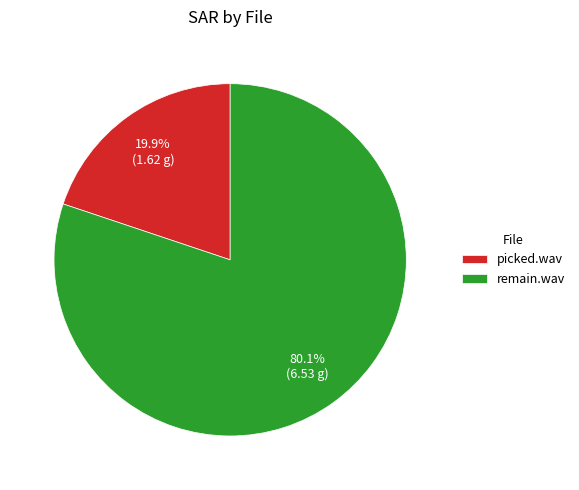

Is it true that remain.wav is 80% of the pie?

True